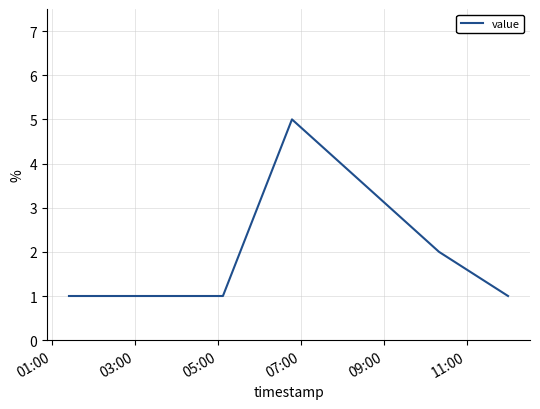

Reading left to right, extract all data points from this chart.

1	1	1	5	2	1